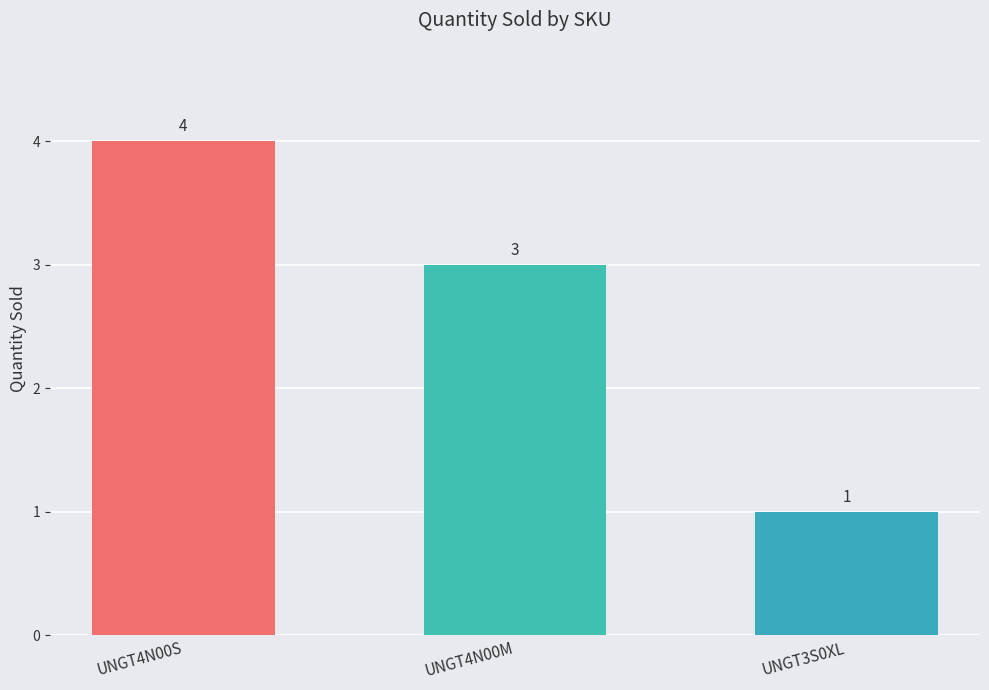

True or false: the data shows 3 at UNGT4N00M.

True